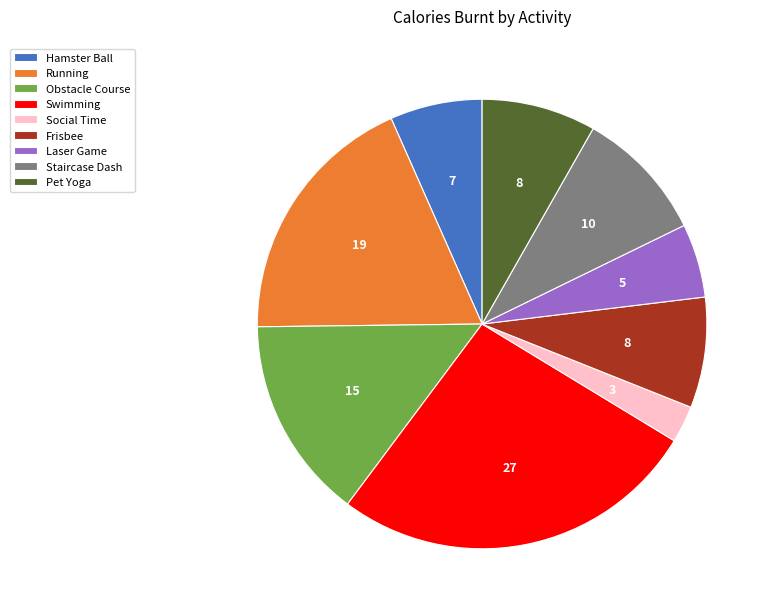

Which slice is the smallest?

Social Time